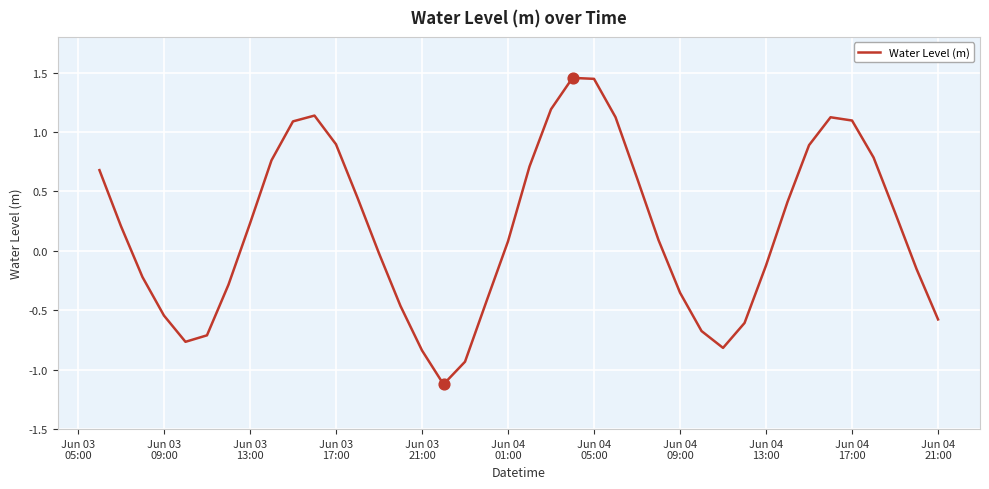

What is the minimum value shown in the chart?

-1.1